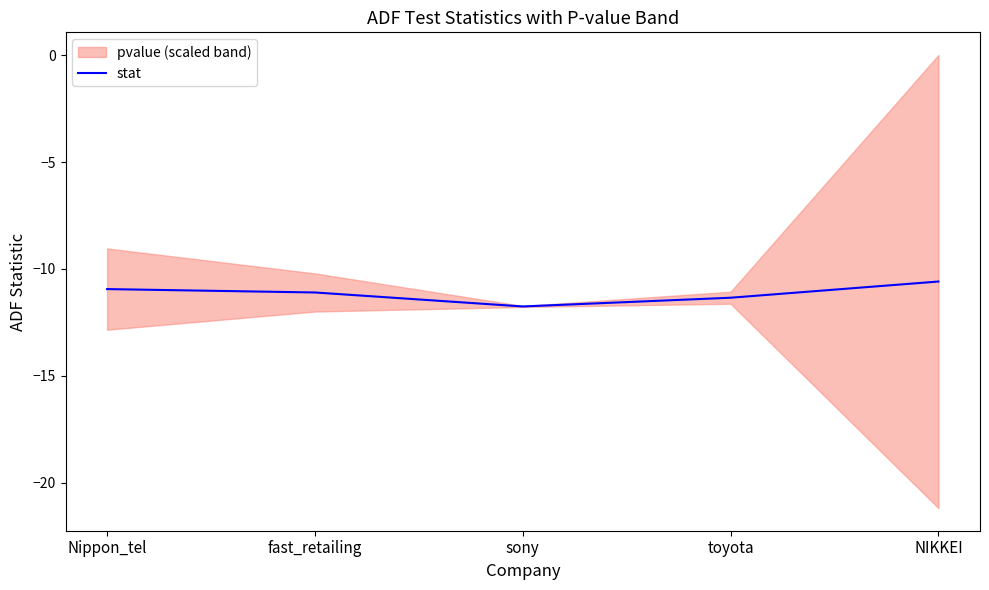

Rank the categories by value from lowest to highest.

sony, toyota, fast_retailing, Nippon_tel, NIKKEI